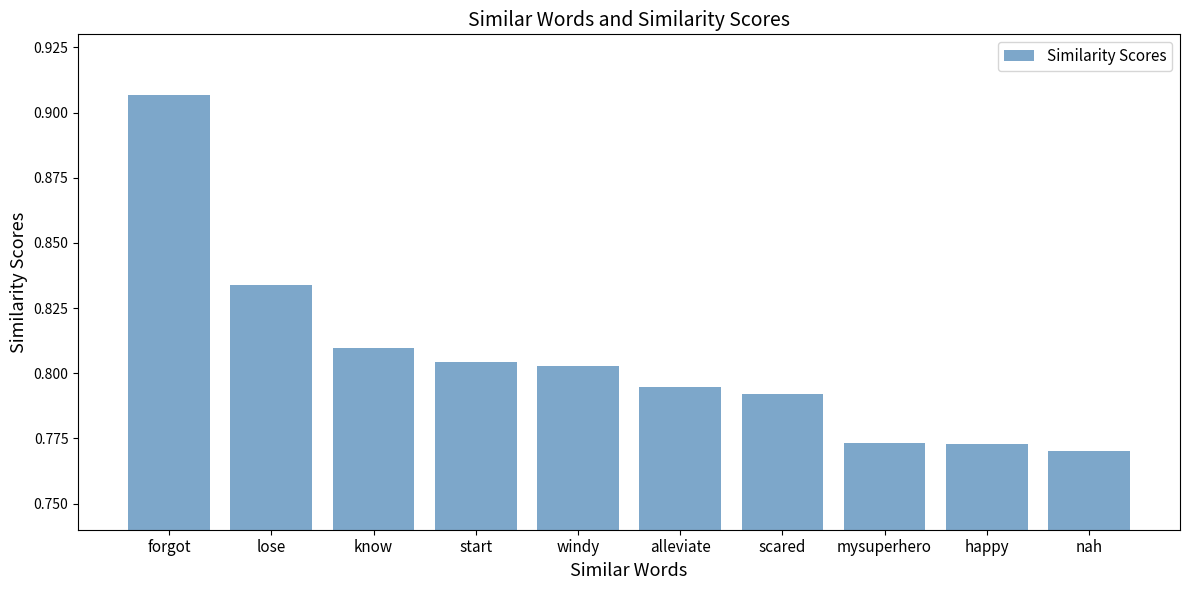

How many bars are there in total?

10